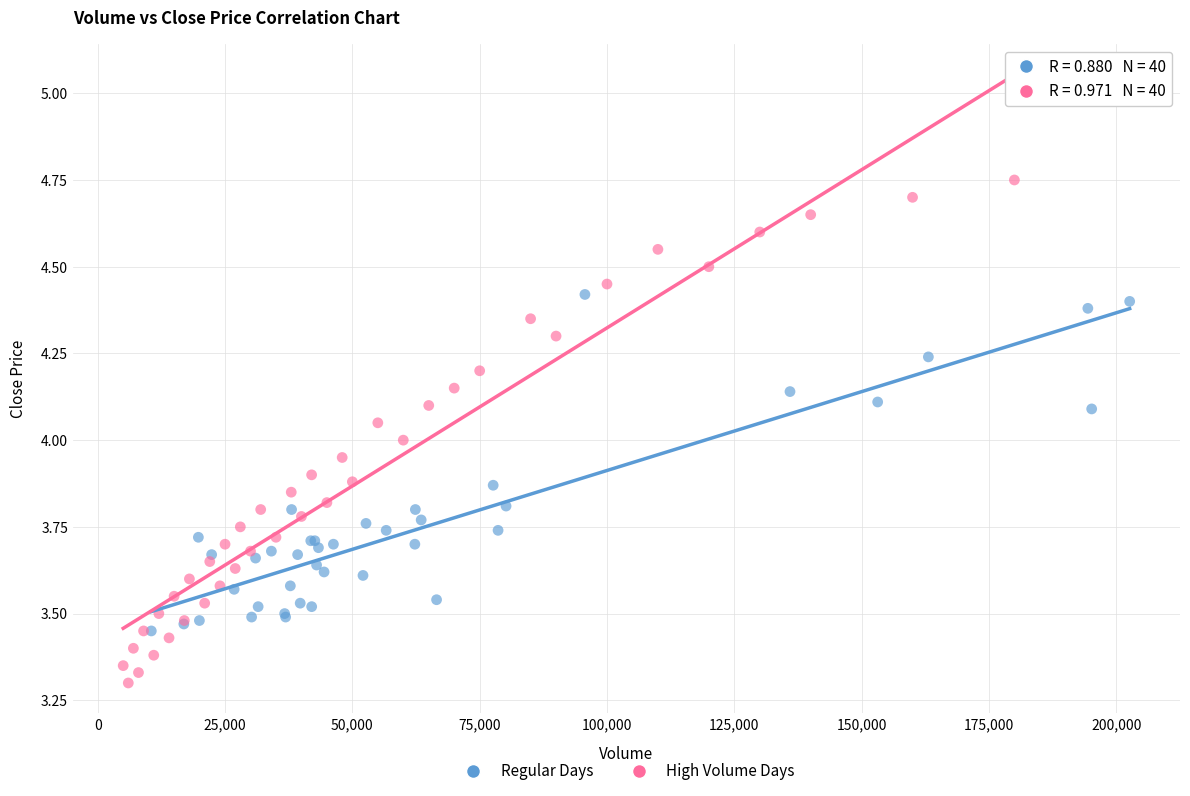

Which series reaches the minimum Y coordinate?

High Volume Days